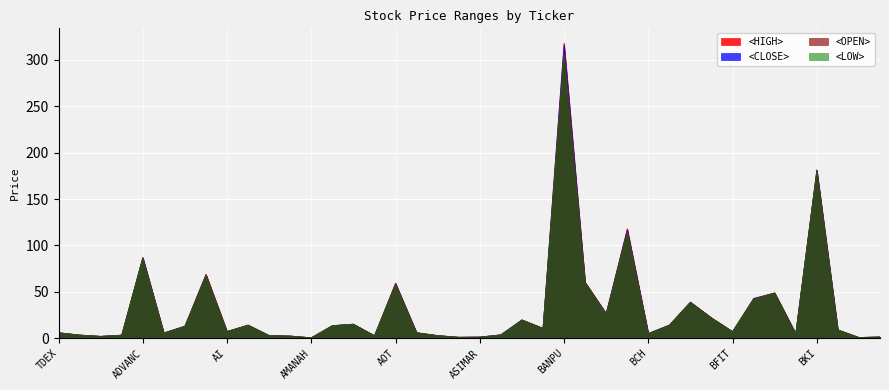

What is the difference between the maximum and minimum values in the <LOW> series?

305.4